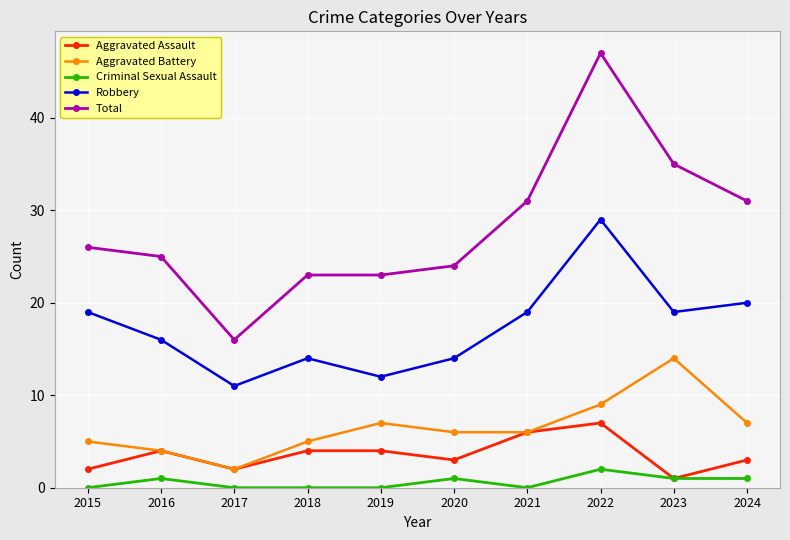

Reading left to right, extract all data points from this chart.

Aggravated Assault: 2	4	2	4	4	3	6	7	1	3
Aggravated Battery: 5	4	2	5	7	6	6	9	14	7
Criminal Sexual Assault: 0	1	0	0	0	1	0	2	1	1
Robbery: 19	16	11	14	12	14	19	29	19	20
Total: 26	25	16	23	23	24	31	47	35	31